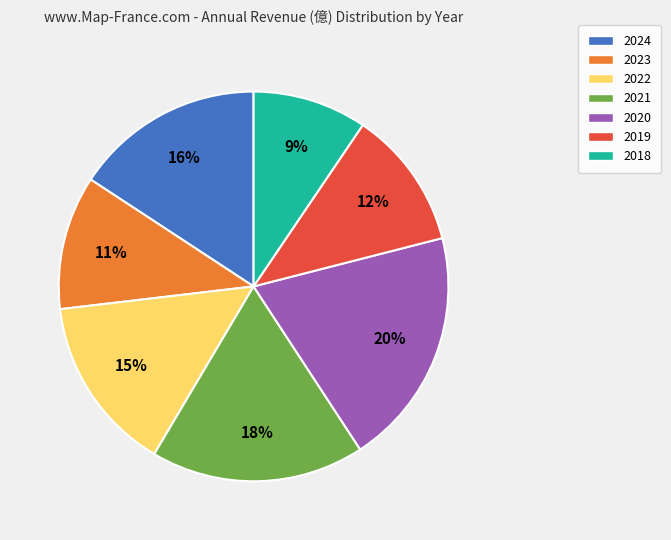

To the nearest percent, what is the difference between the 2020 and 2022 slice percentages?

5%